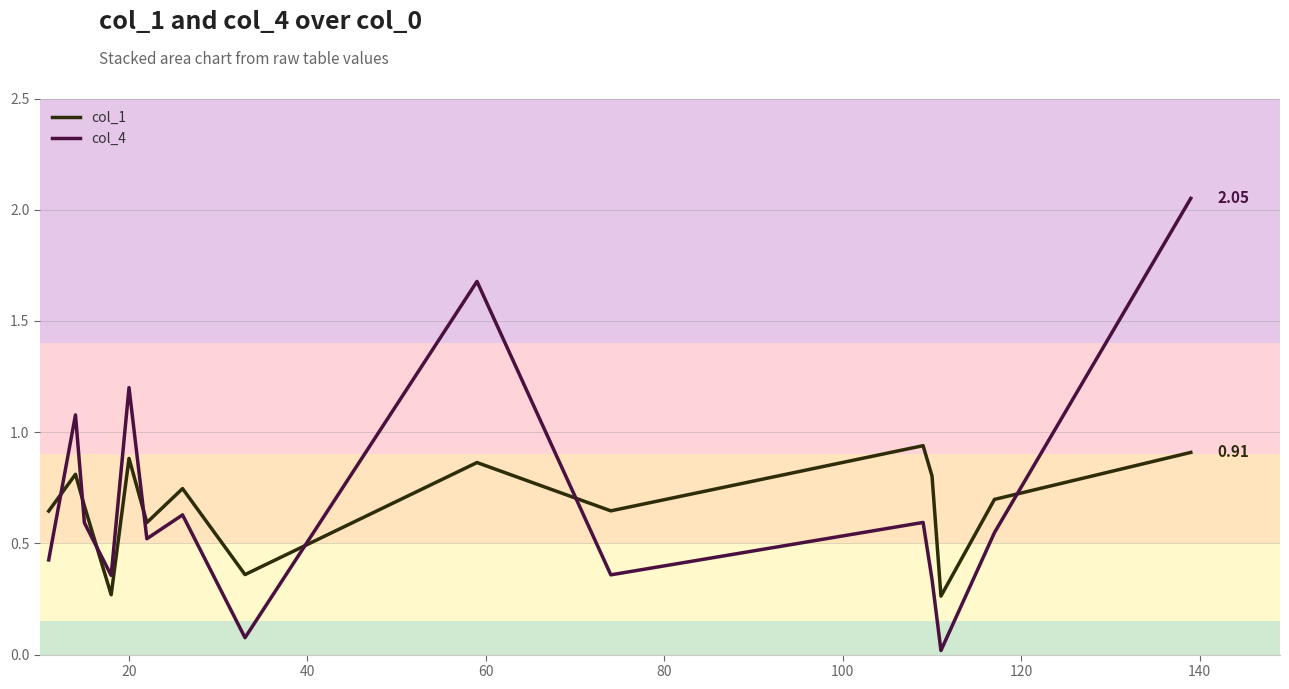

Does the chart display data point markers on the line(s)?

No